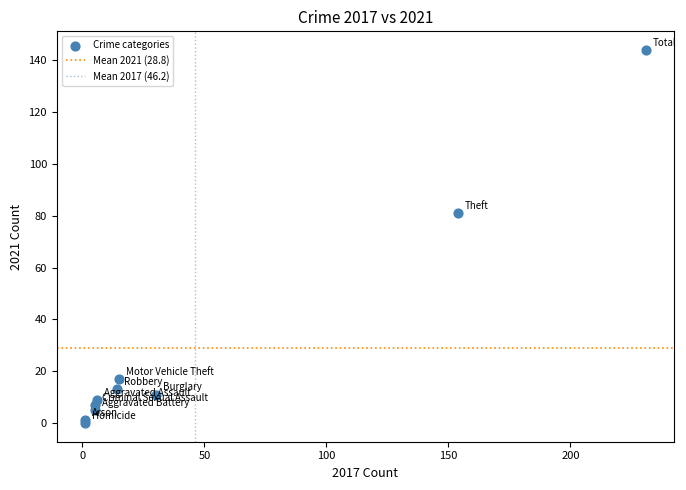

What Y value in the scatter plot is closest to 72?

81